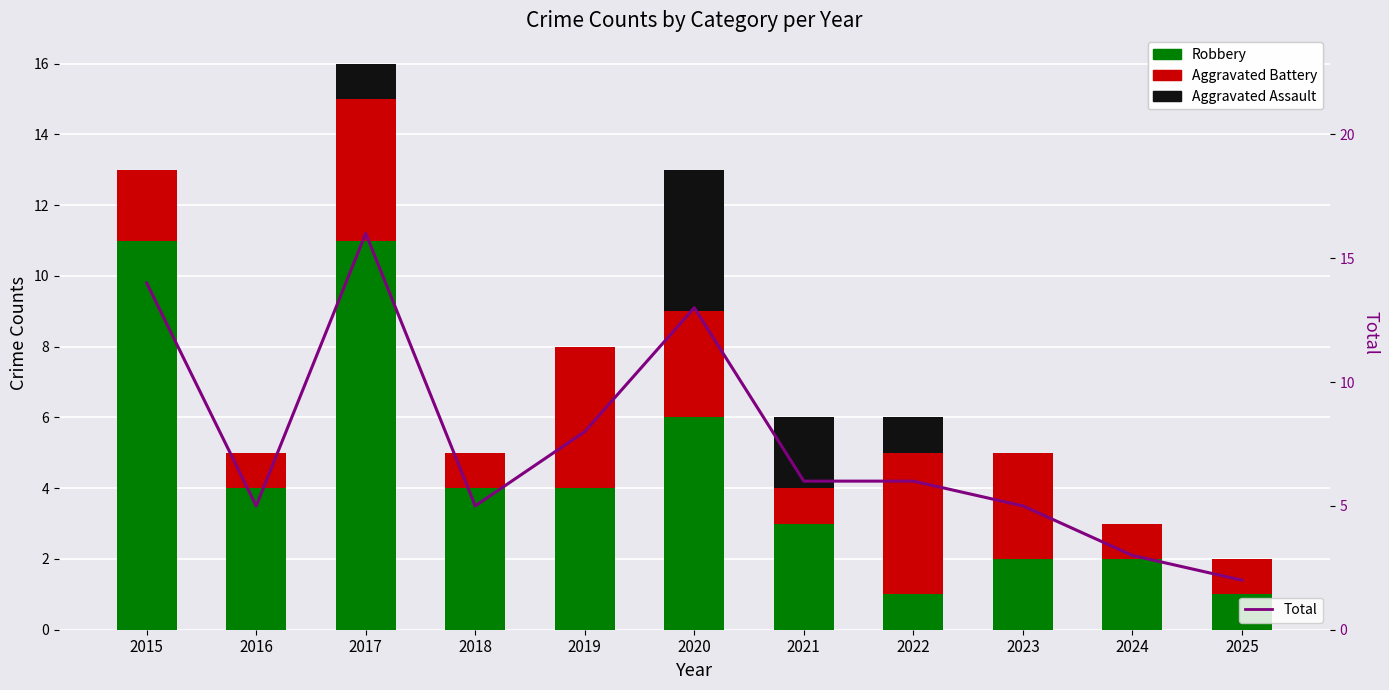

What is the value of the Robbery bar at the 11th from the left?

1